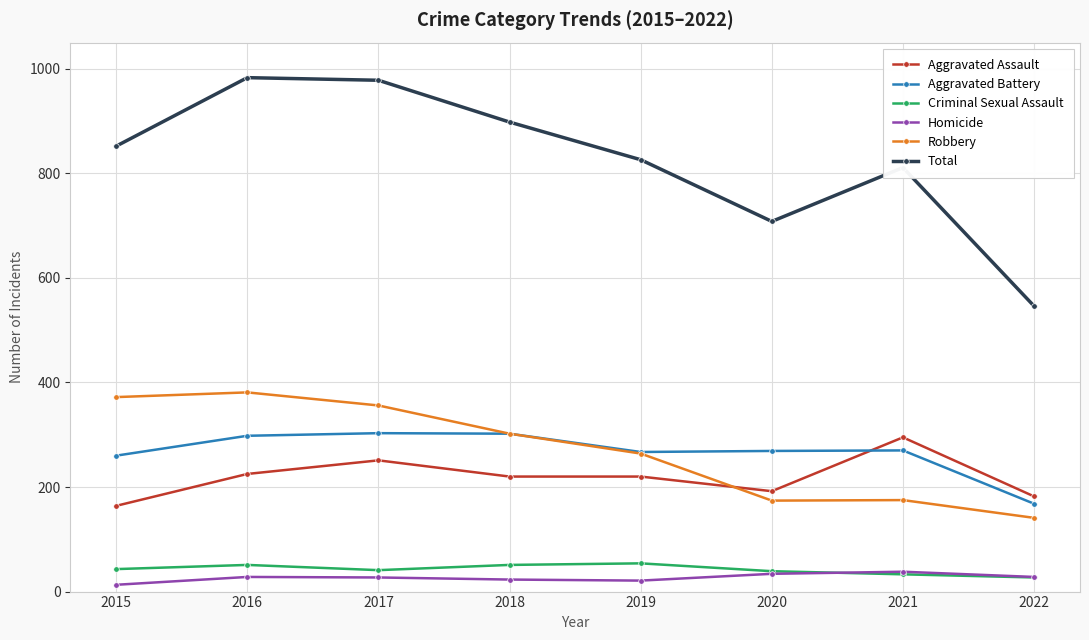

What is the sum of the Robbery values at 2018 and 2017?

658